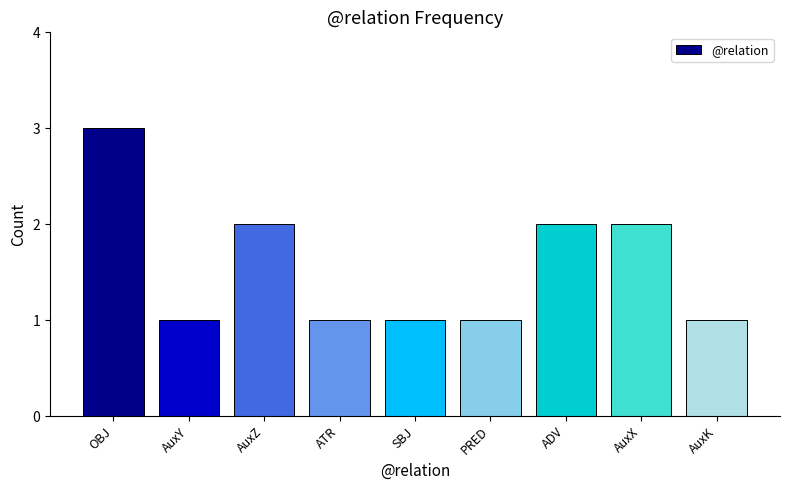

How many values are between 1 and 2?

8